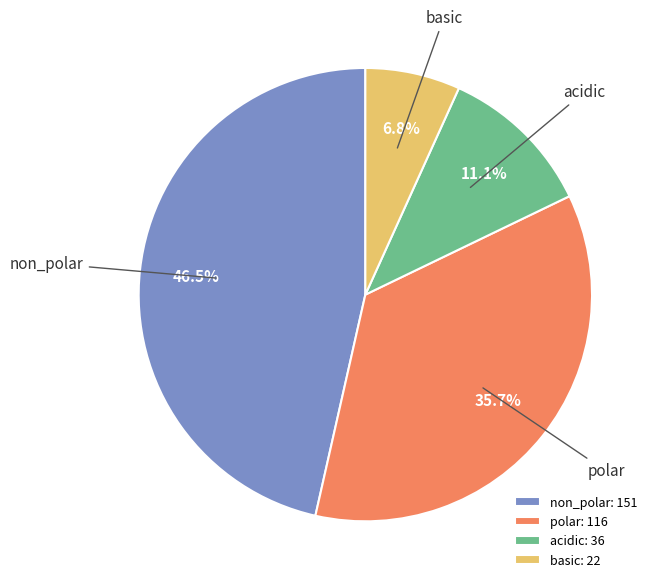

To the nearest percent, what is the combined percentage of basic and polar?

42%